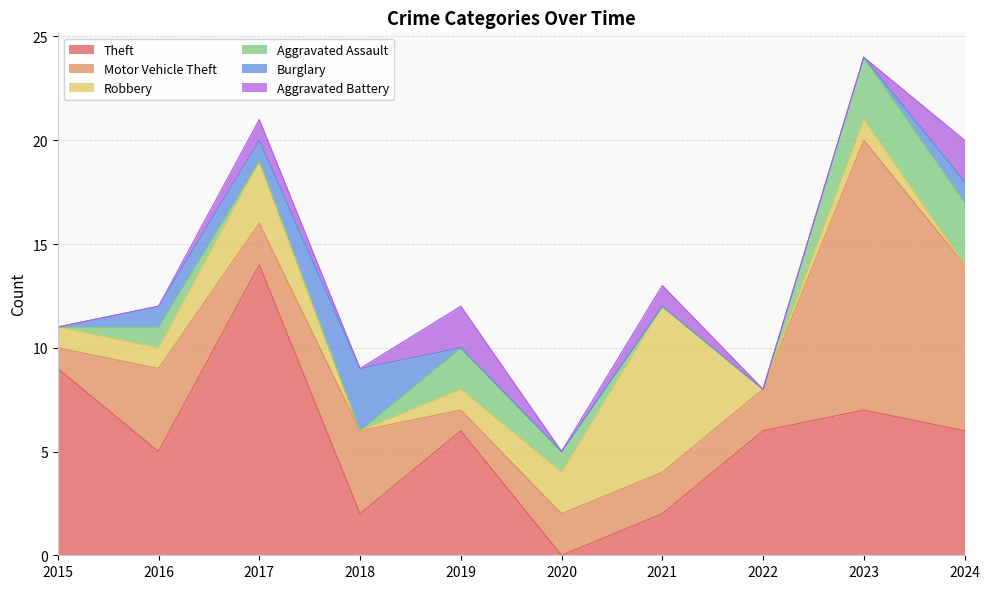

Reading left to right, list all the values displayed in this chart.

Theft: 9	5	14	2	6	0	2	6	7	6
Motor Vehicle Theft: 1	4	2	4	1	2	2	2	13	8
Robbery: 1	1	3	0	1	2	8	0	1	0
Aggravated Assault: 0	1	0	0	2	1	0	0	3	3
Burglary: 0	1	1	3	0	0	0	0	0	1
Aggravated Battery: 0	0	1	0	2	0	1	0	0	2